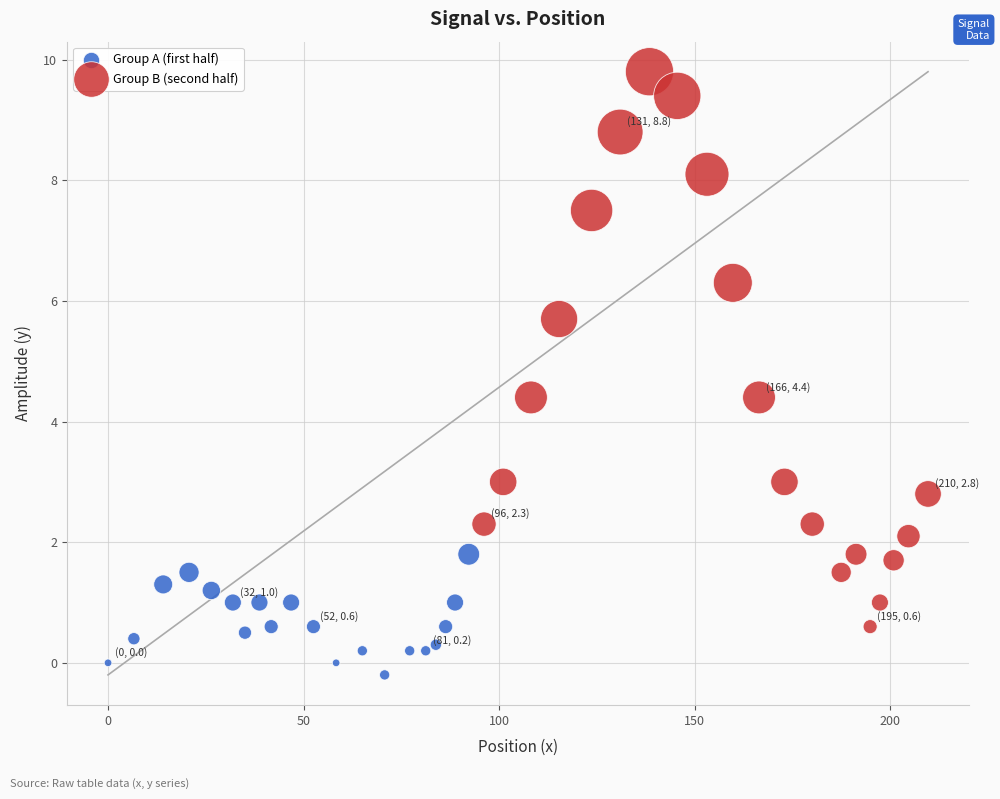

Which series has the largest Y range (max minus min)?

Group B (second half)